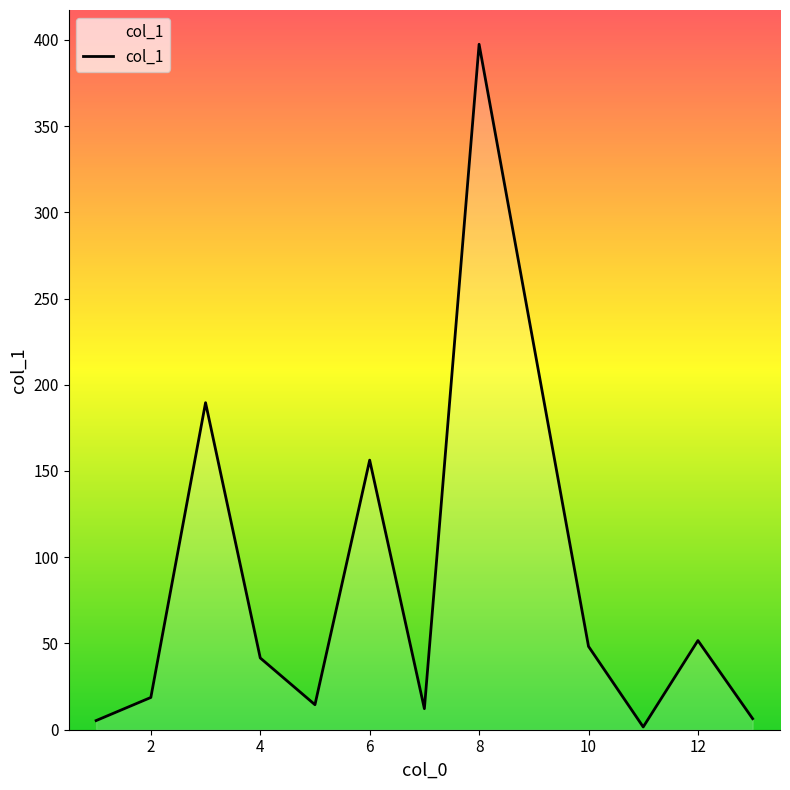

Does the chart display data point markers on the line(s)?

No